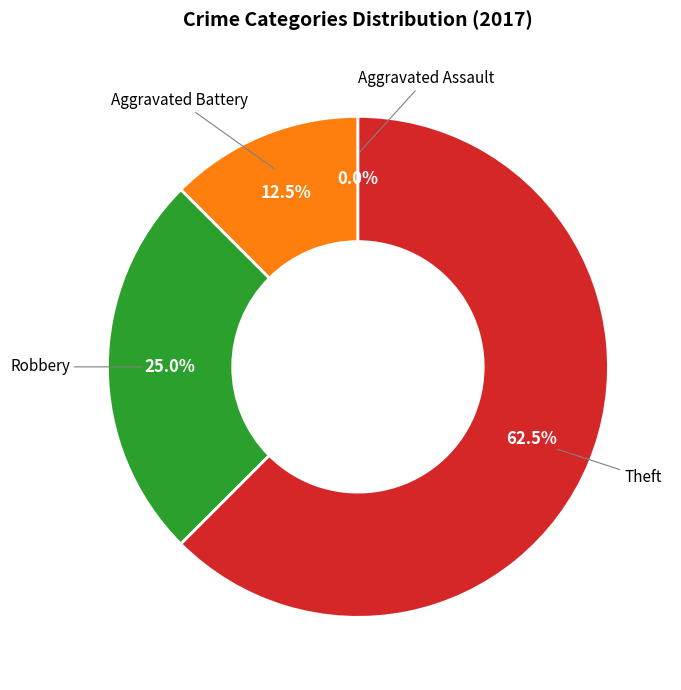

How many segments does this pie chart have?

4